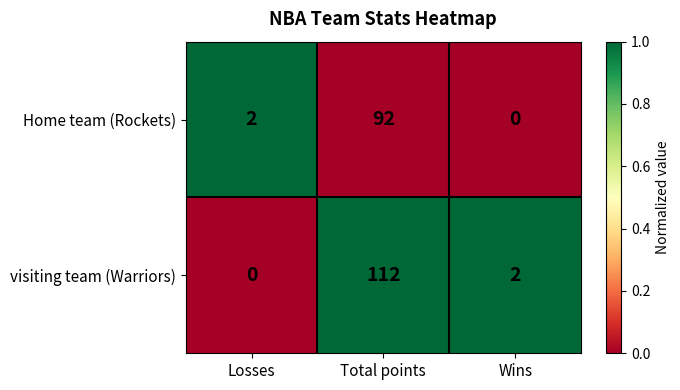

How many categories are shown in the chart?

3